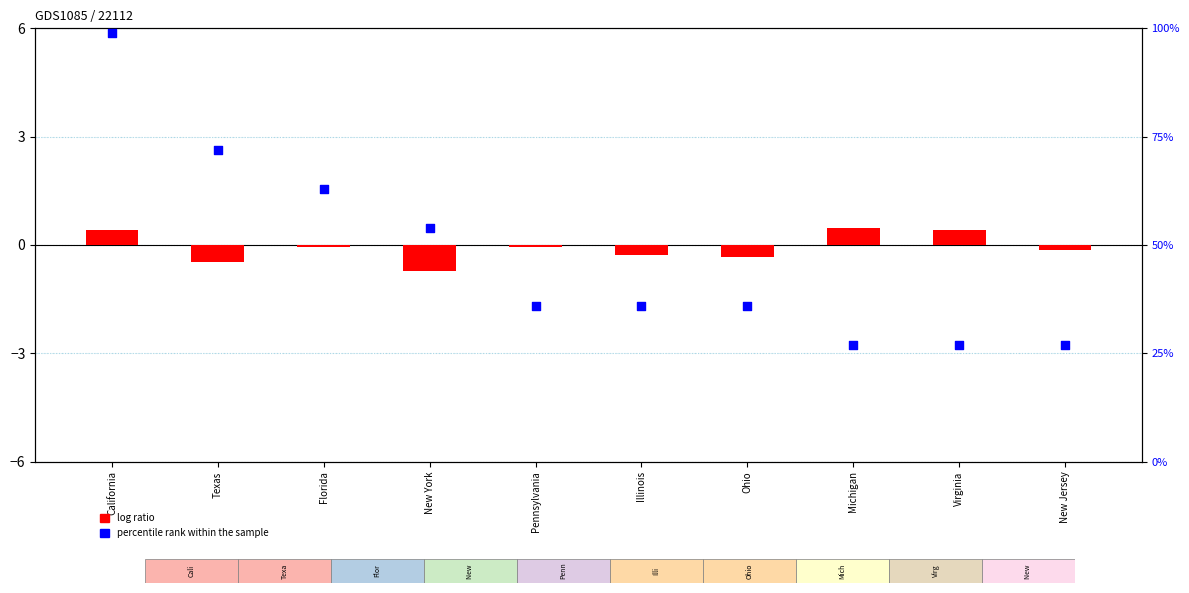

Which series has the largest total across all categories?

percentile rank within the sample